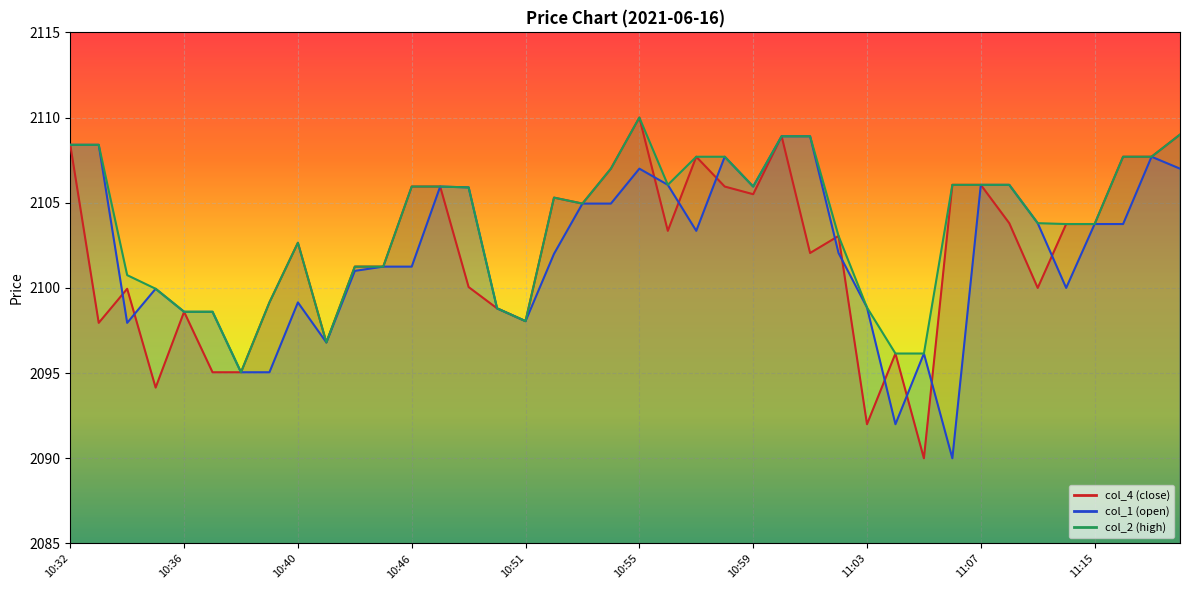

Rank the categories by col_1 value from lowest to highest.

11:06, 11:04, 10:38, 10:39, 11:05, 10:42, 10:34, 10:51, 10:36, 10:37, 10:49, 11:03, 10:40, 10:35, 11:10, 10:43, 10:45, 10:46, 10:52, 11:02, 10:57, 11:15, 11:16, 11:09, 10:53, 10:54, 10:48, 10:47, 10:59, 10:56, 11:07, 11:08, 10:55, 11:18, 10:58, 11:17, 10:32, 10:33, 11:00, 11:01